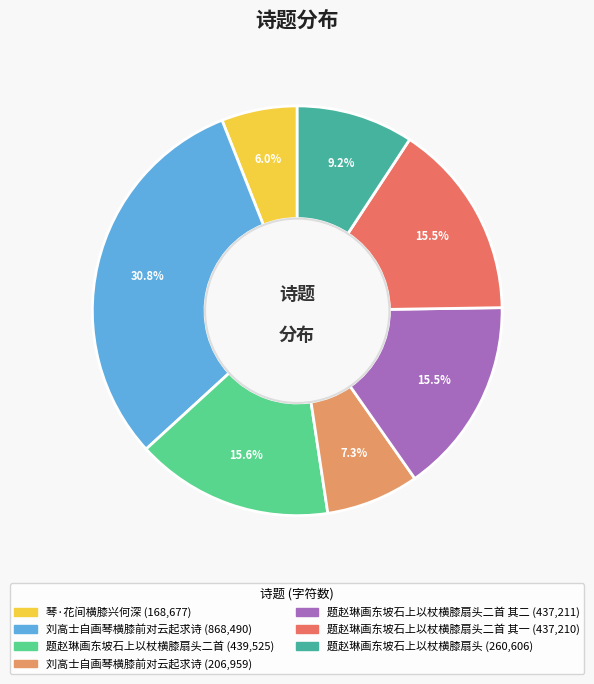

Is there any slice that represents more than half of the pie?

No